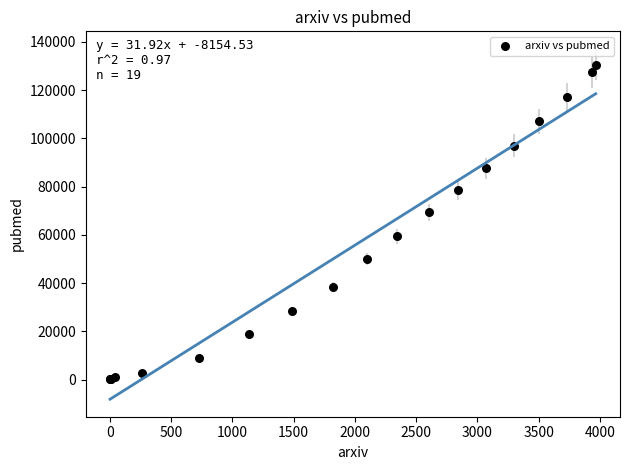

What Y value in the scatter plot is closest to 65305?

69328